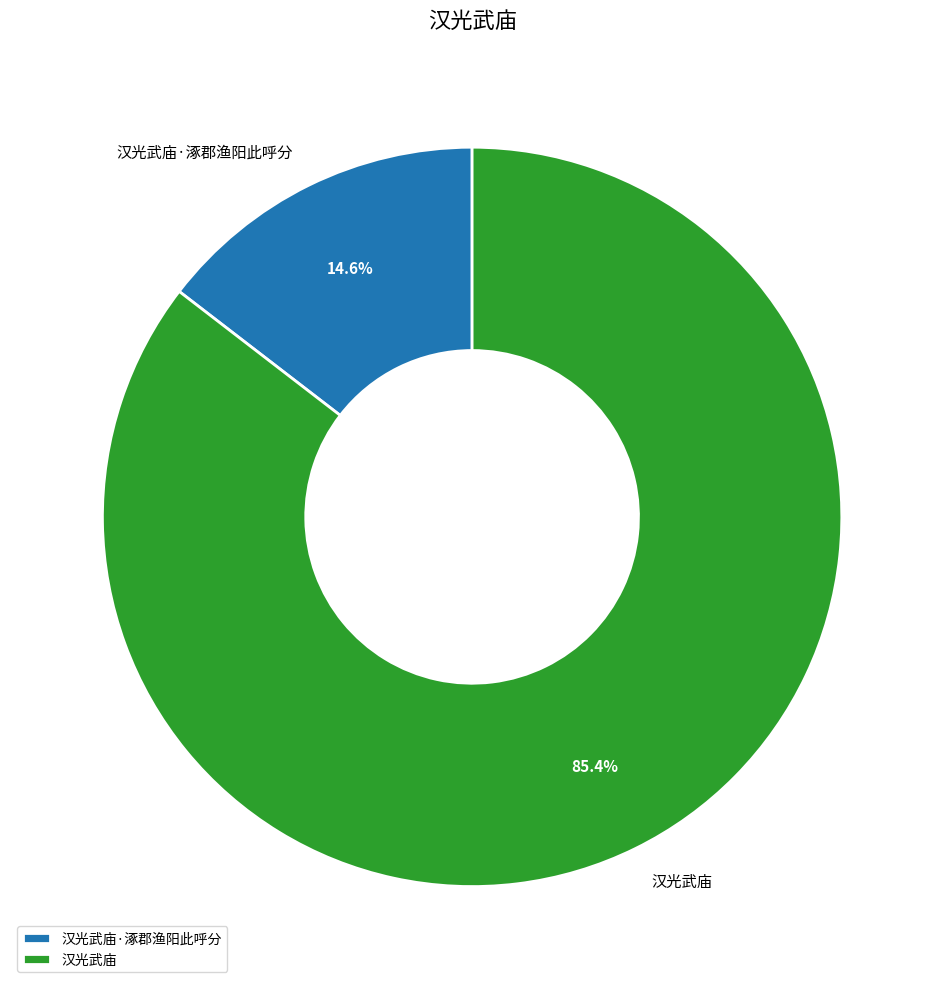

Count the number of slices in the pie.

2